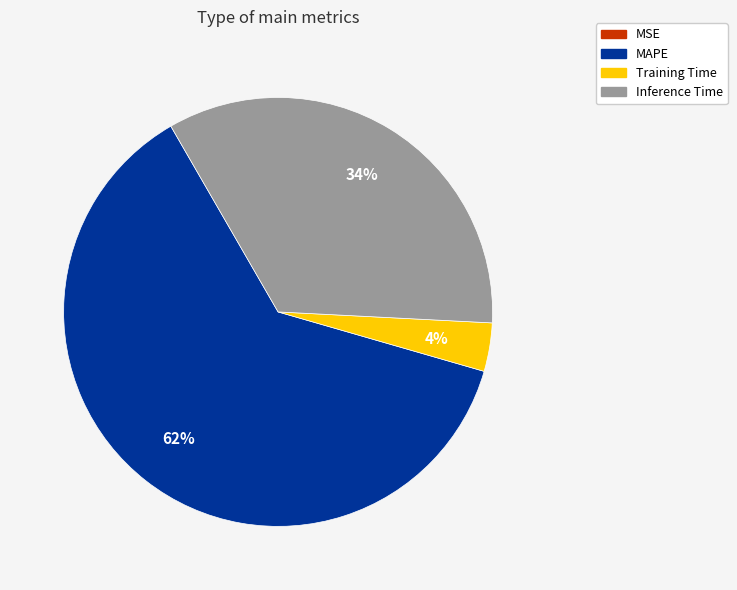

True or false: Training Time accounts for 4% of the total.

True